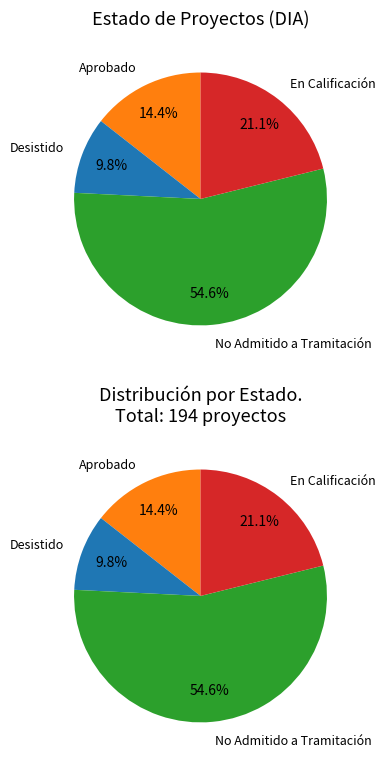

Does any single category account for the majority?

Yes